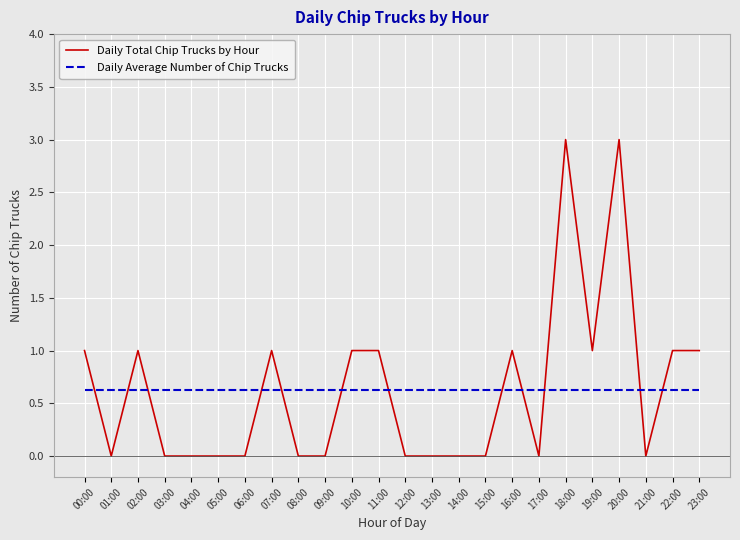

At 09:00, list the series in order from smallest to largest.

Daily Total Chip Trucks by Hour, Daily Average Number of Chip Trucks